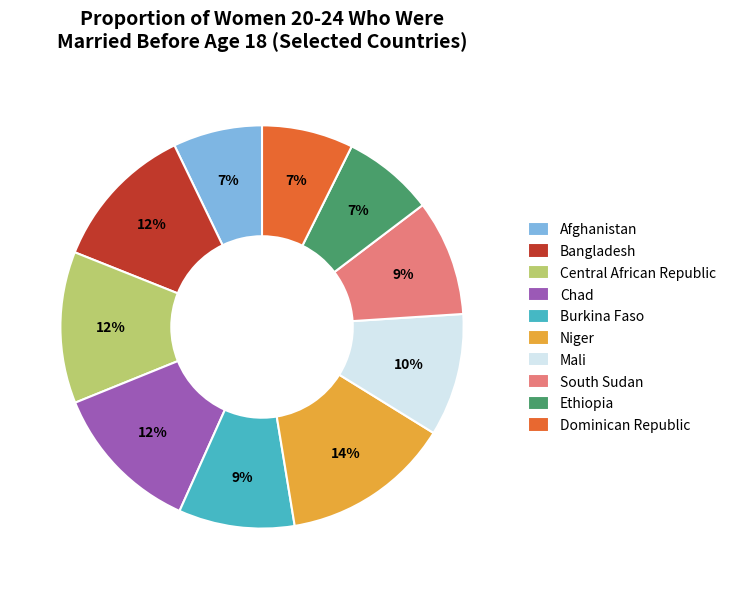

Which category has the biggest portion of the pie?

Niger